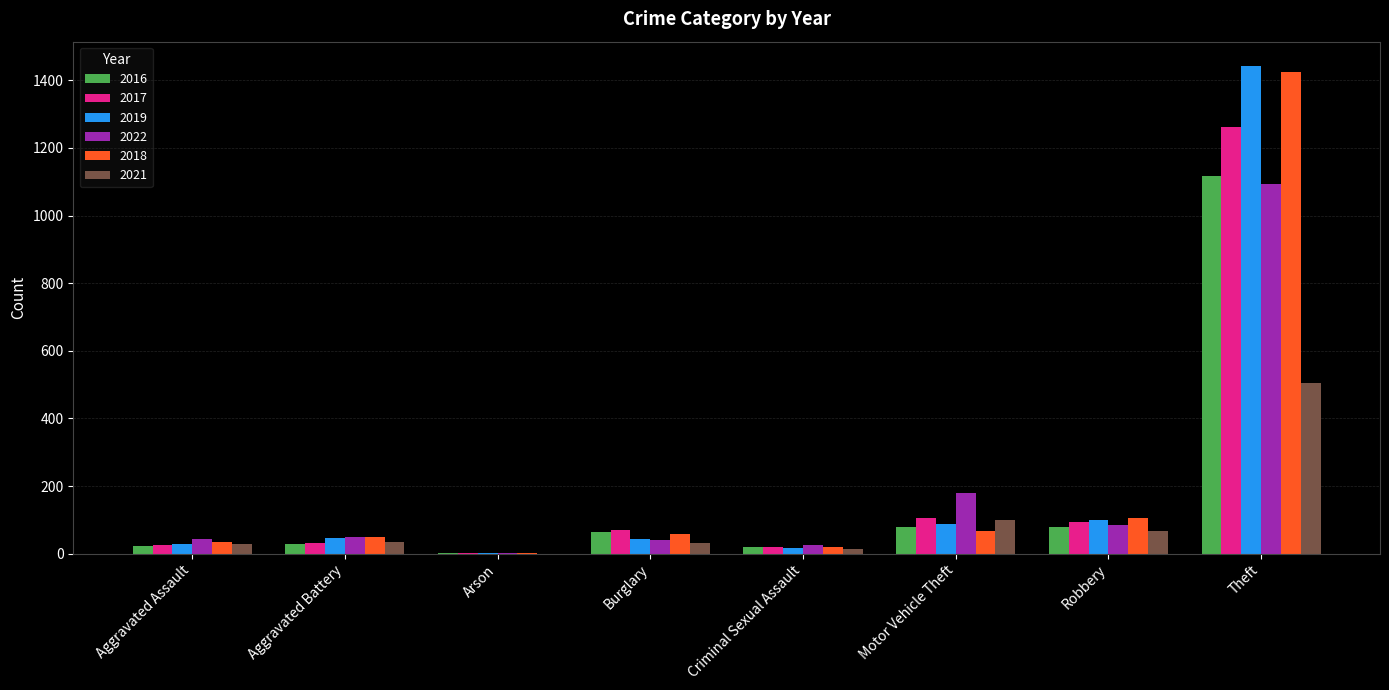

True or false: 2019 has a value of 1442 at Theft.

True